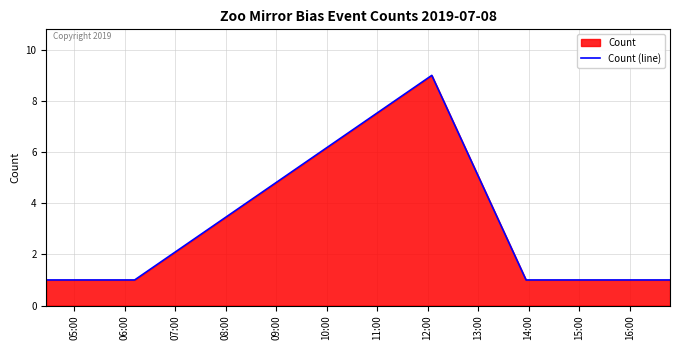

How many interior local peaks (higher than both neighbors) does the data have?

1